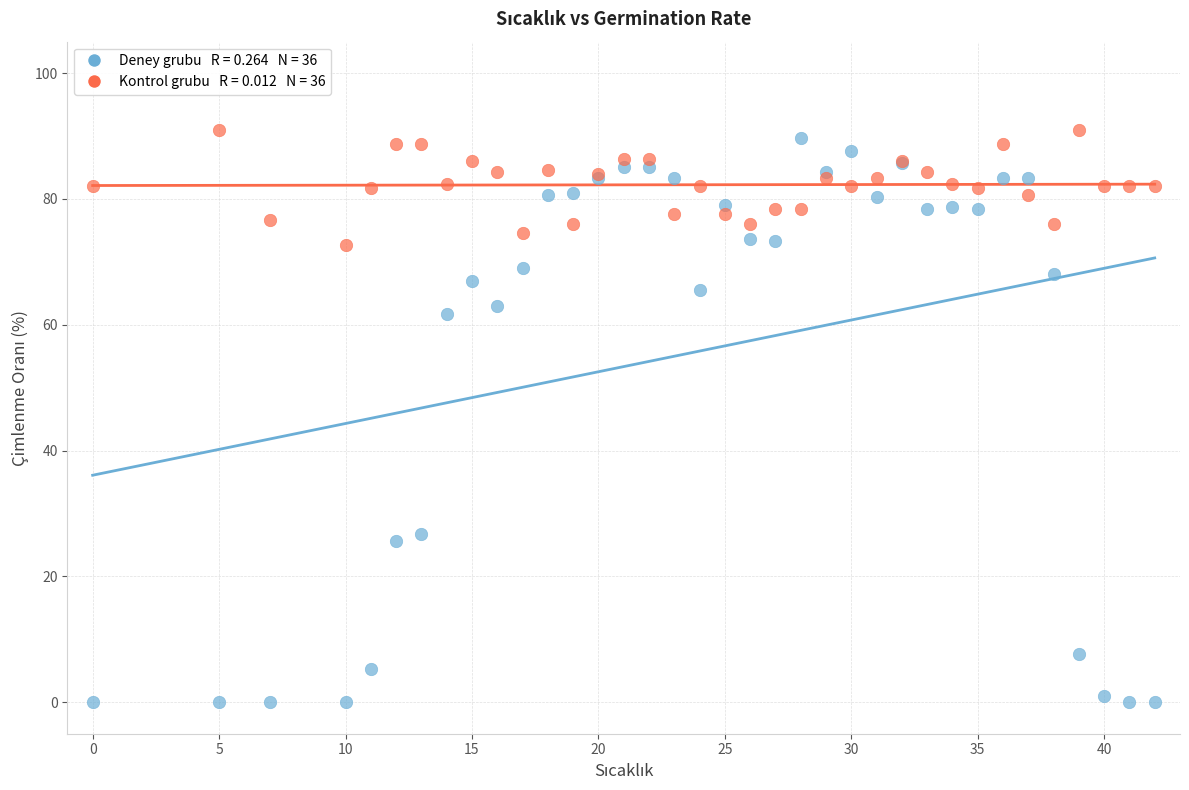

Across all series, what Y value is closest to 45?

61.7